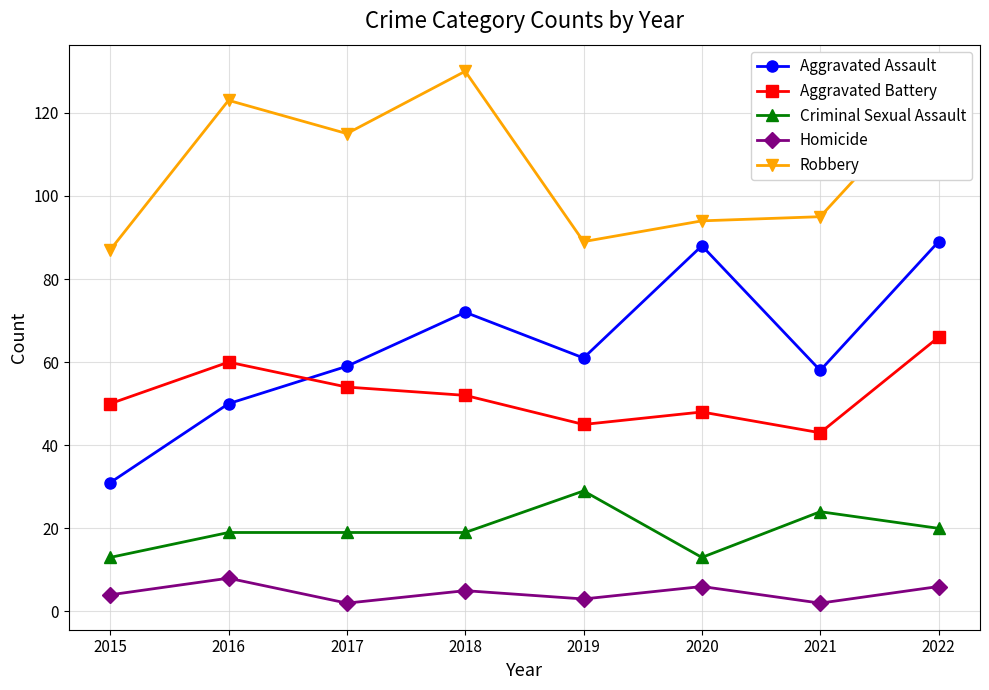

True or false: Robbery has more than 1 points higher than both neighbors.

True